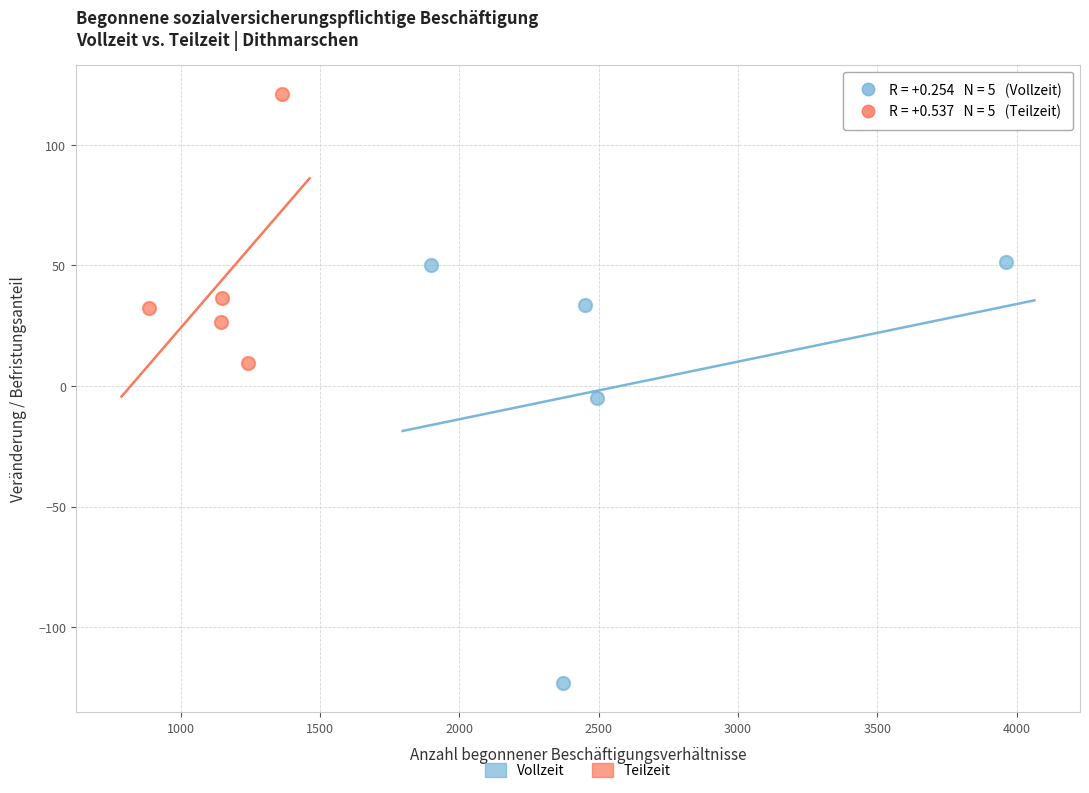

Which series has the widest spread of Y values?

Vollzeit